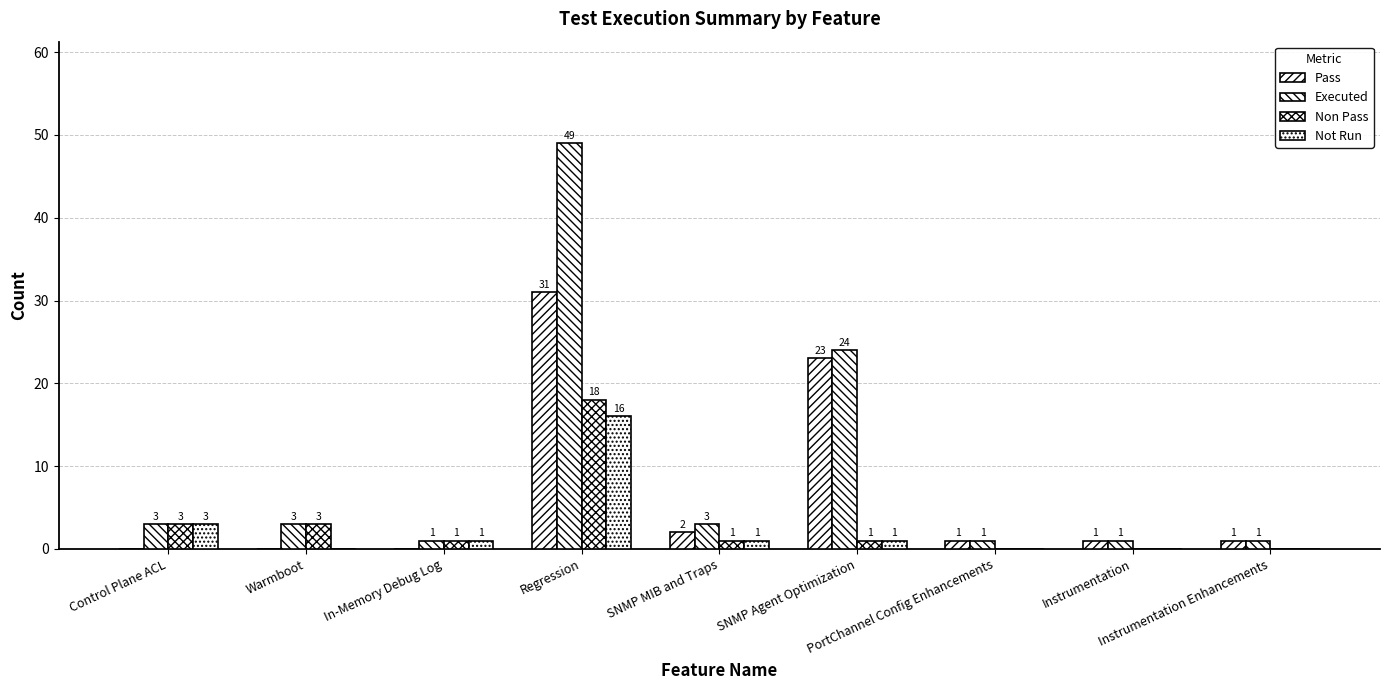

How many values in Pass are above zero?

6